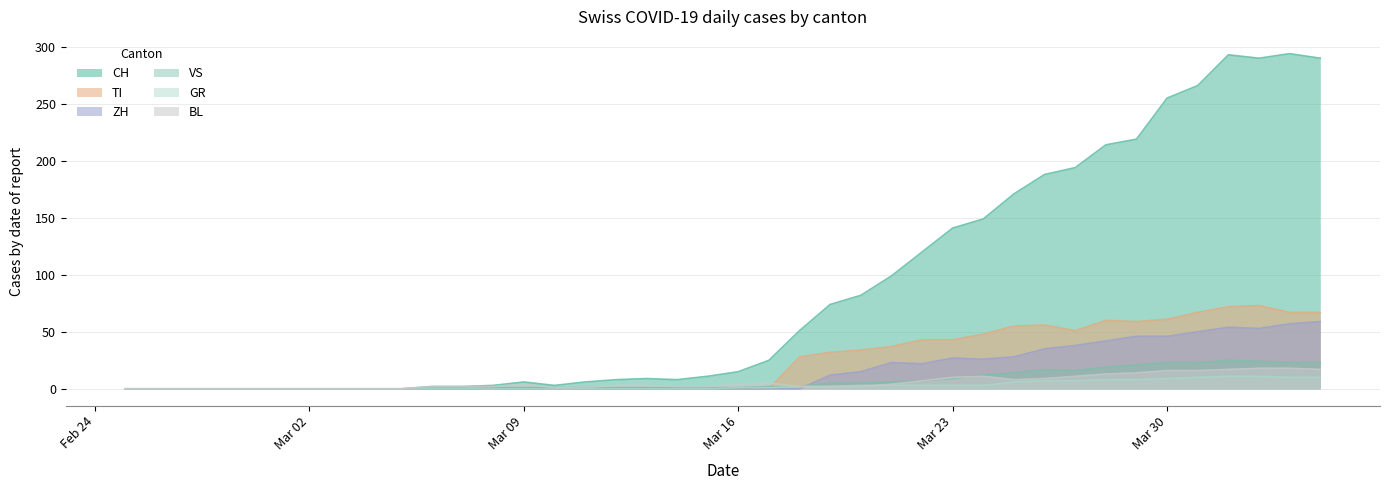

Is it true that CH equals 6 at Mar 09?

True